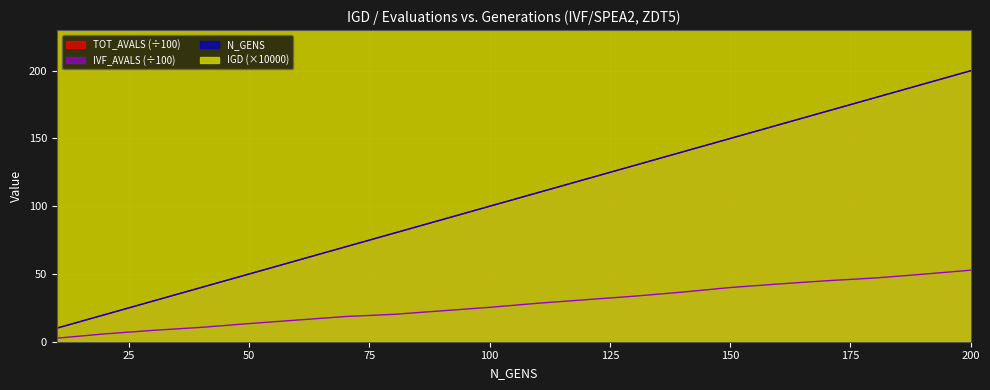

Rank the series by their maximum value, from lowest to highest.

IVF_AVALS, TOT_AVALS, N_GENS, IGD